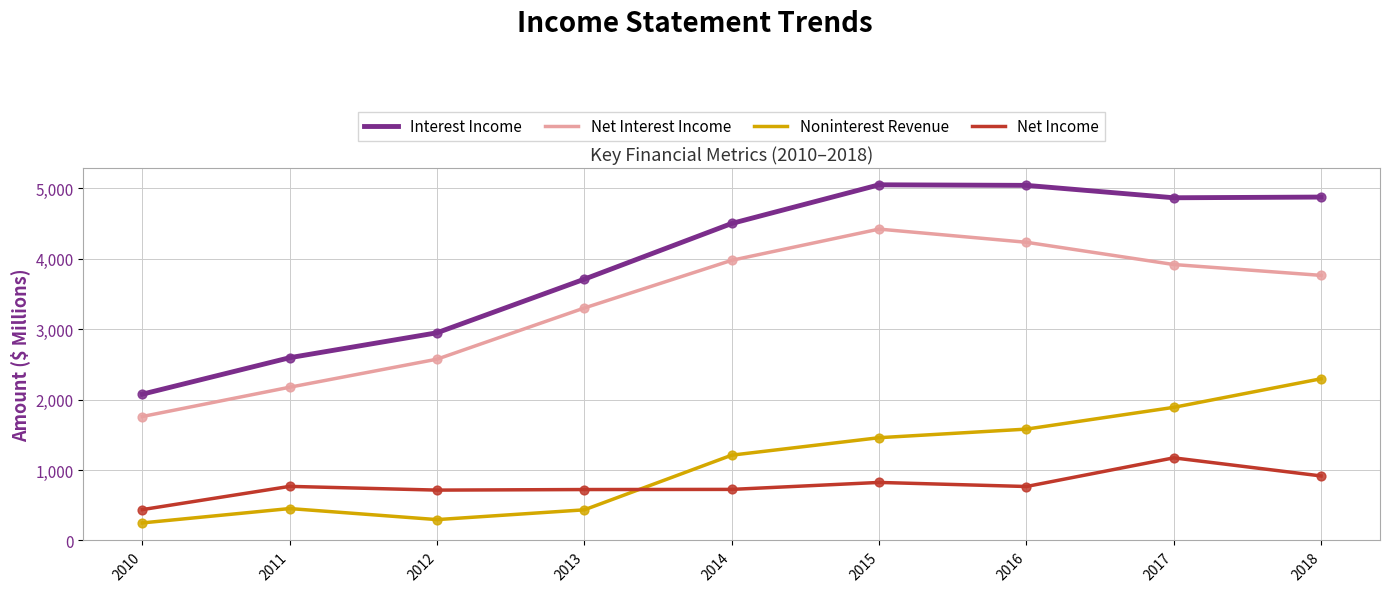

What is the total value across all series at 2016?

11623